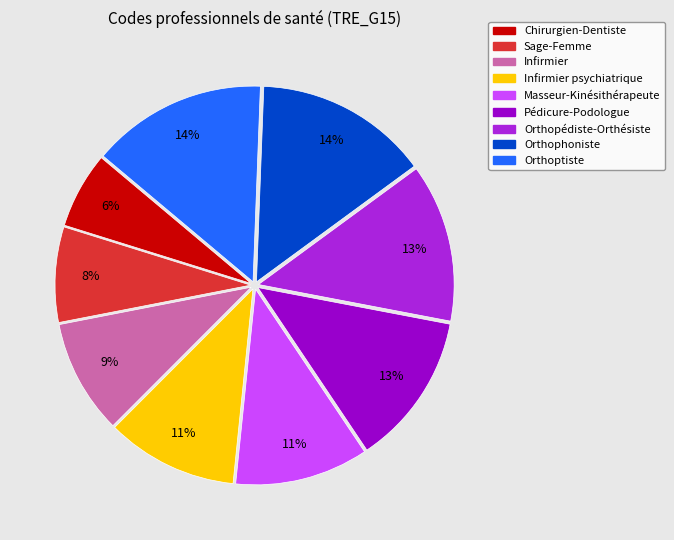

Which has a higher value, Orthoptiste or Infirmier psychiatrique?

Orthoptiste